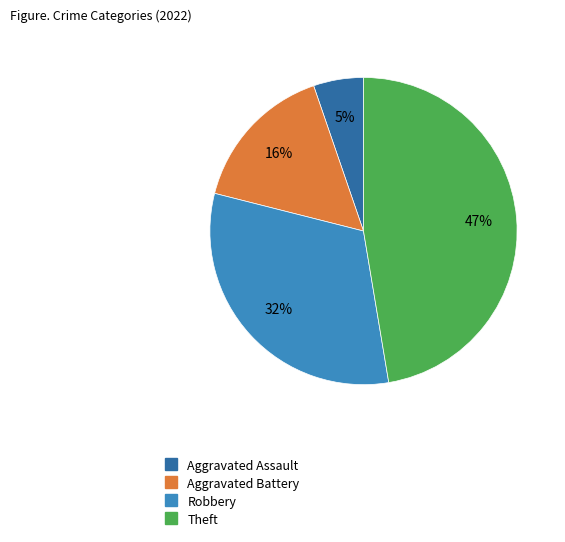

To the nearest percent, what is the average slice percentage?

25%